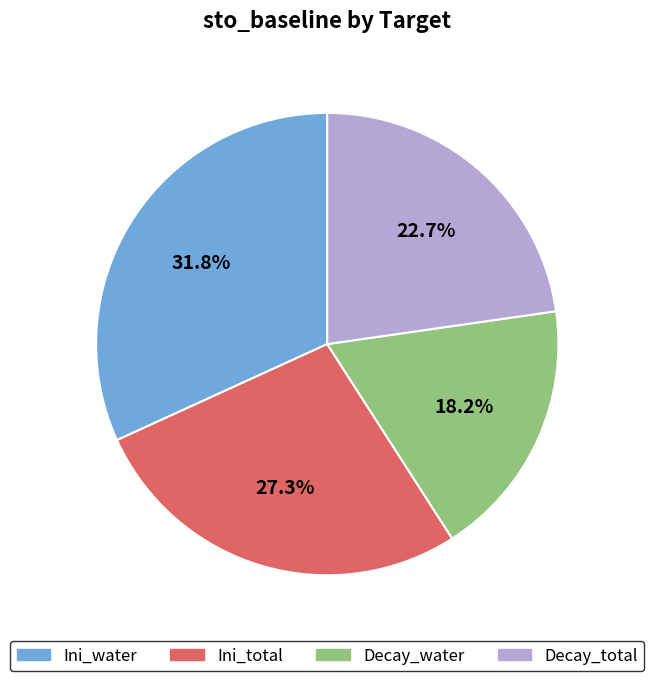

To the nearest percent, what portion does Ini_total represent?

27%